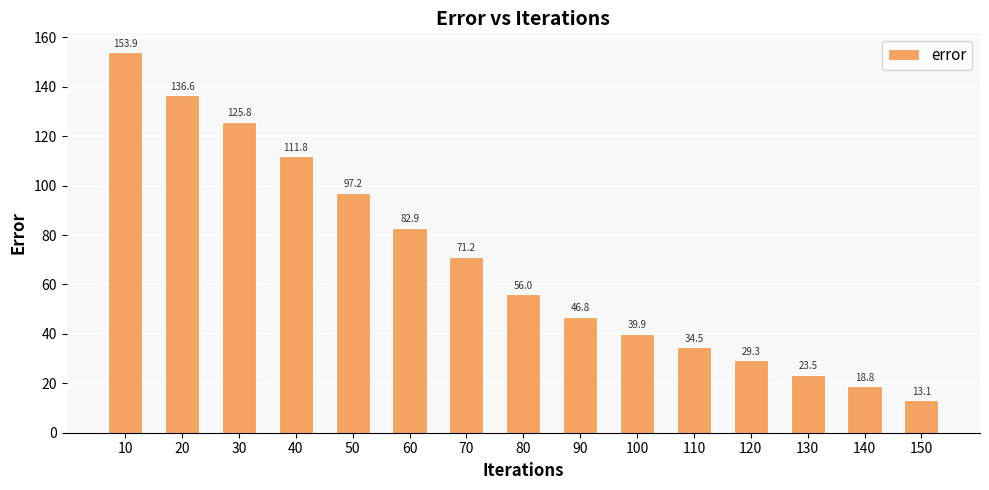

What is the change in value from 80 to 90?

-9.2